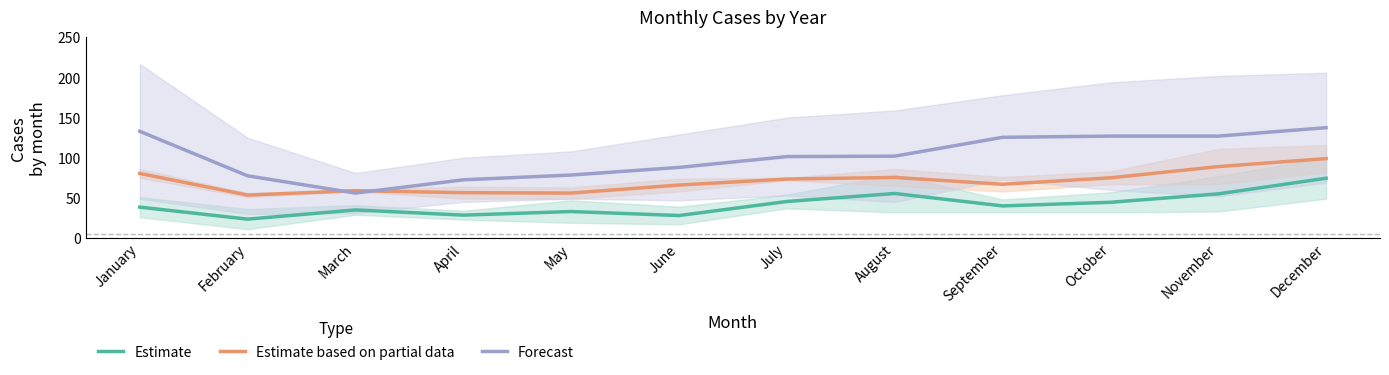

What is the greatest value displayed?

137.5